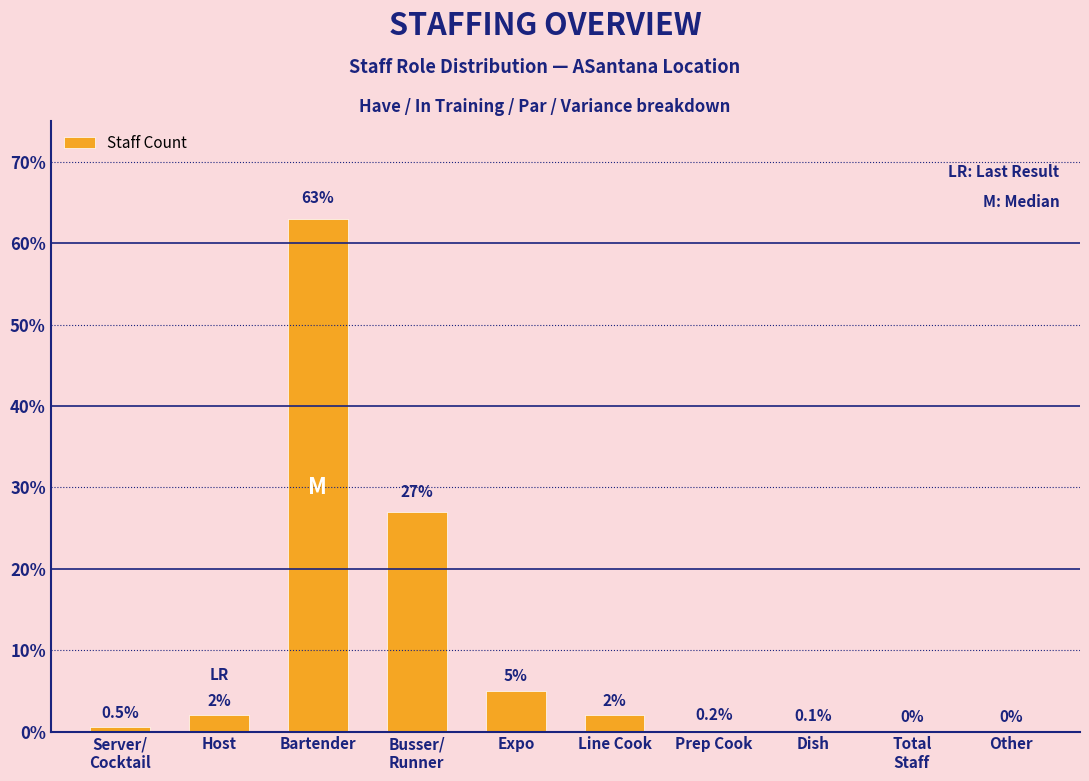

Is it true that the value at Other is 0.0?

True